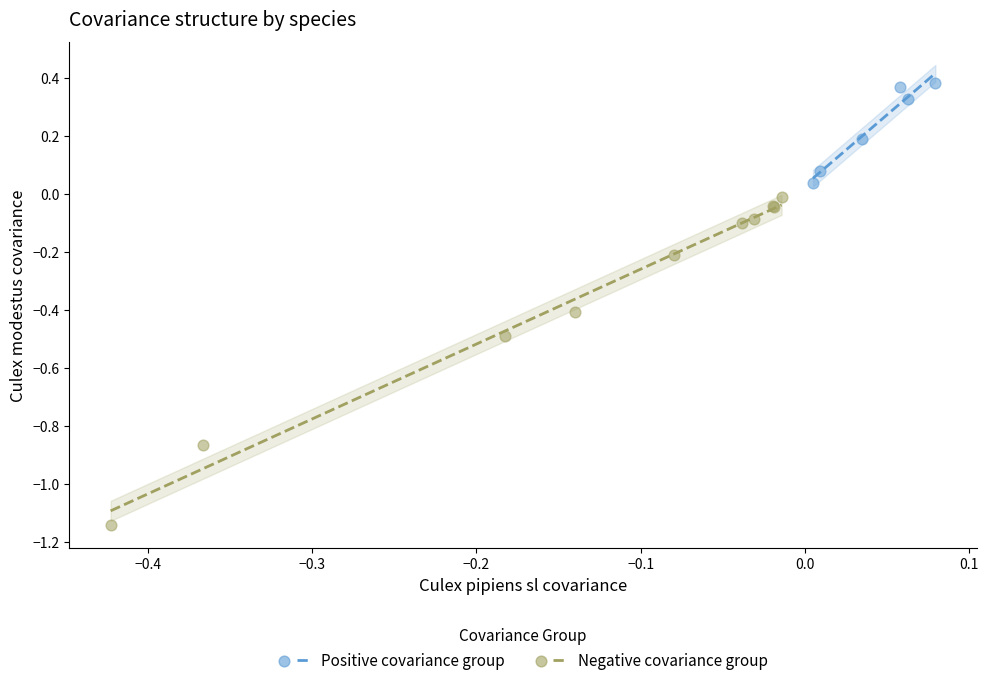

Which series contains the highest Y value?

Positive covariance group